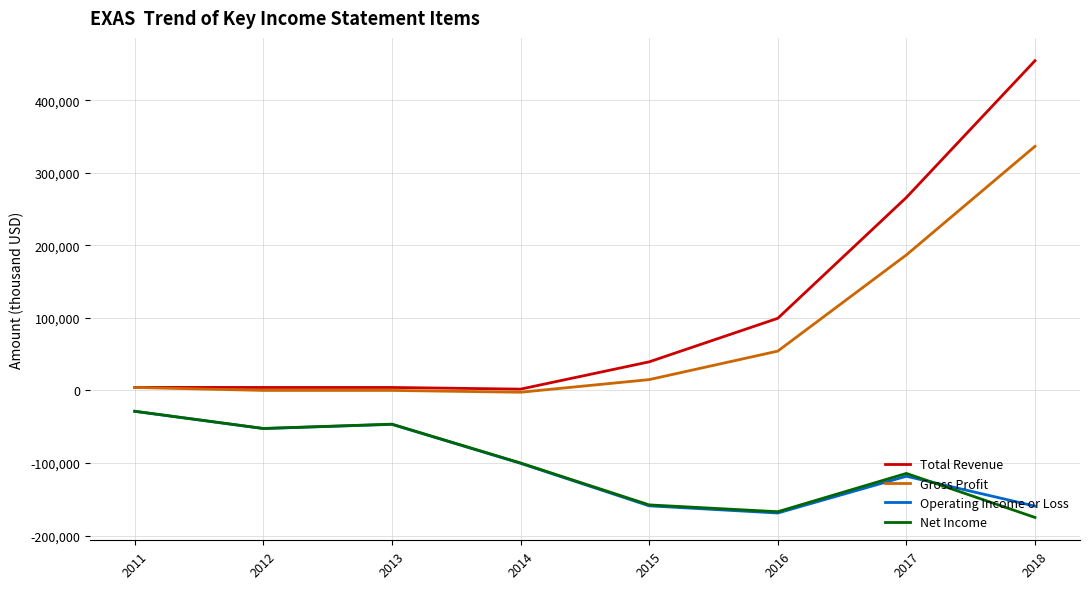

In Net Income, how many points are higher than both neighbors (excluding endpoints)?

2